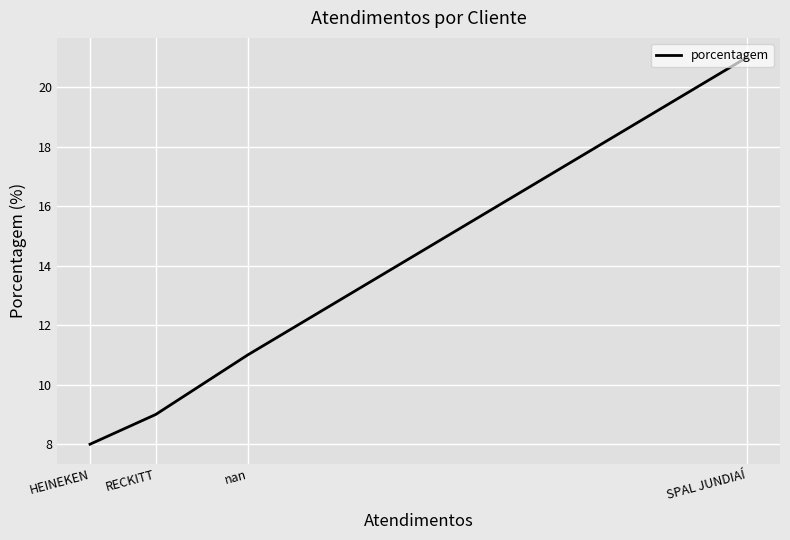

How many lines are shown in the chart?

1